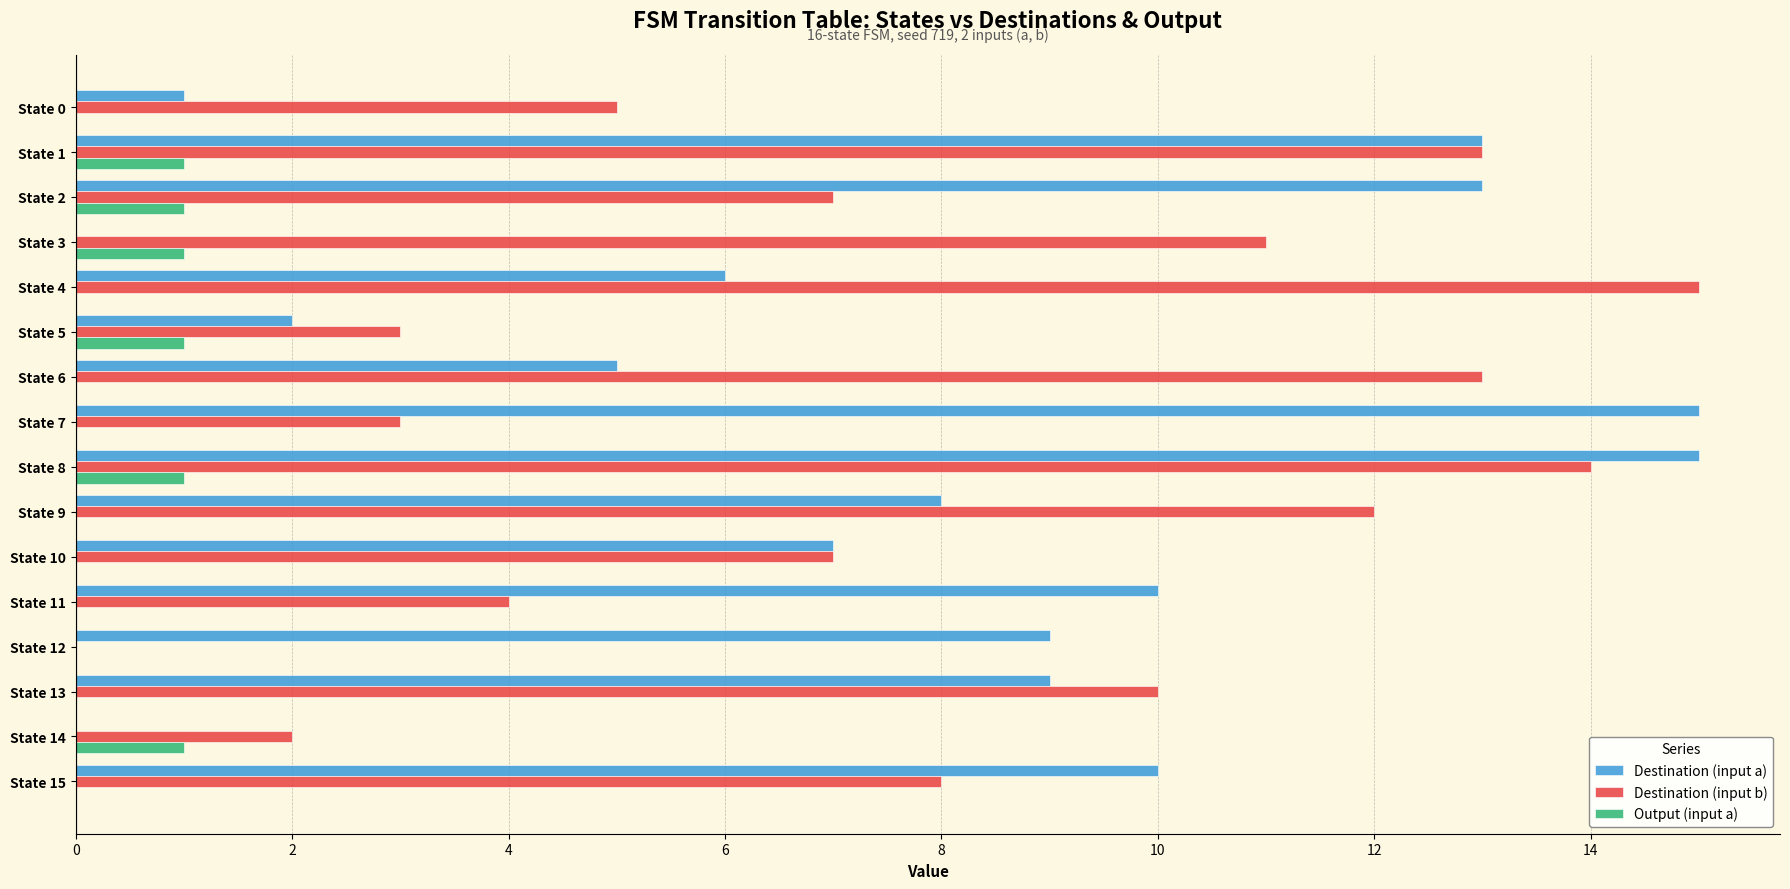

Which series has the largest total across all categories?

Destination (input b)